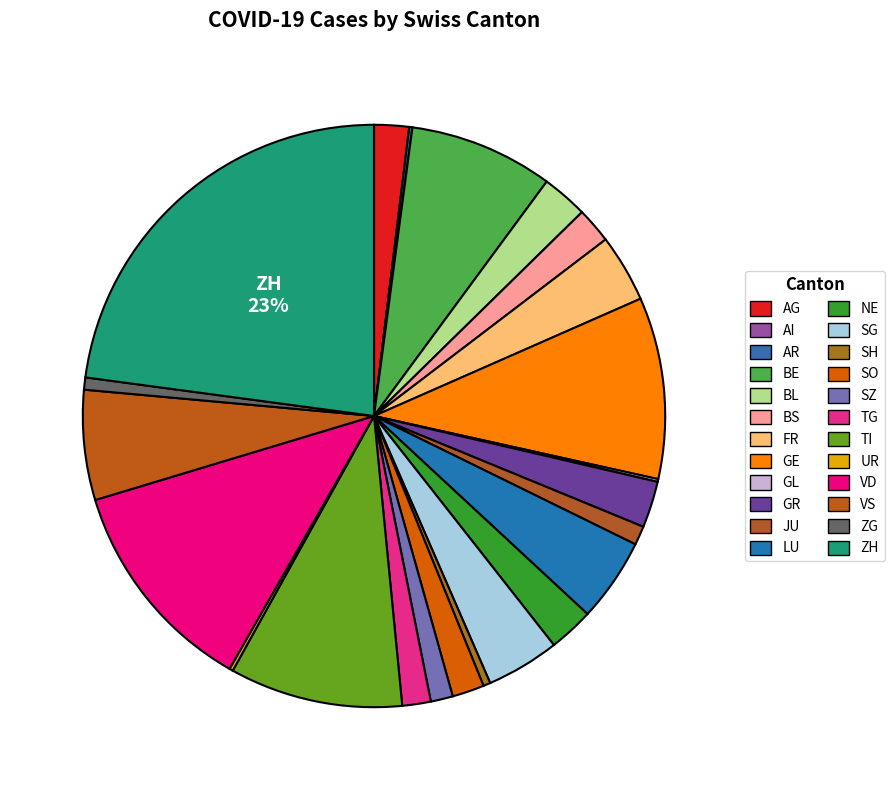

Is there a majority slice in this chart?

No